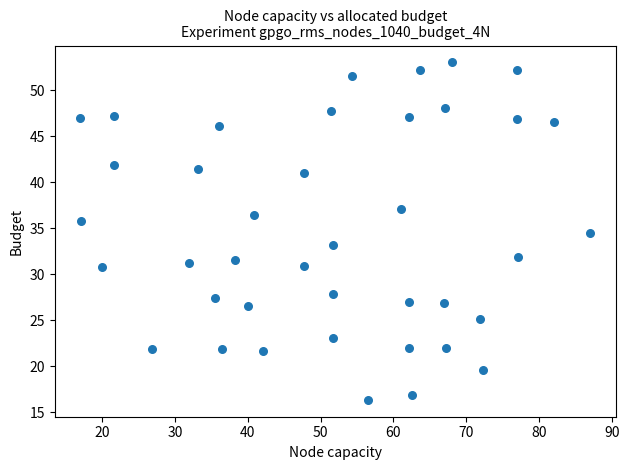

What is the range of X values (max minus min)?

70.1